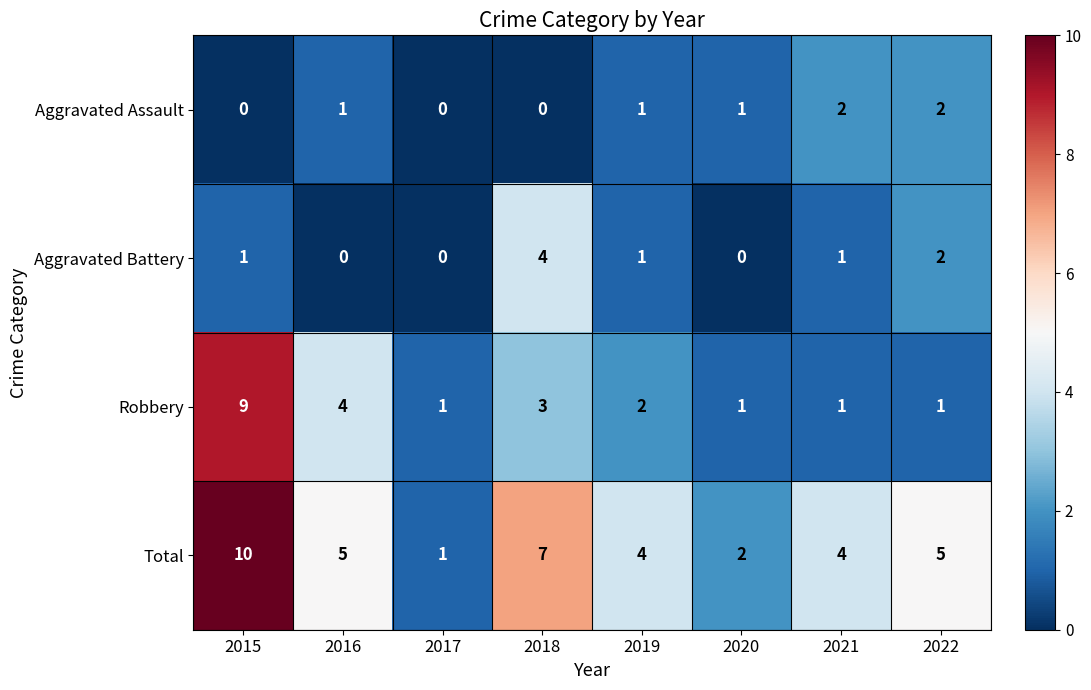

How many Robbery values are between 1 and 4?

7